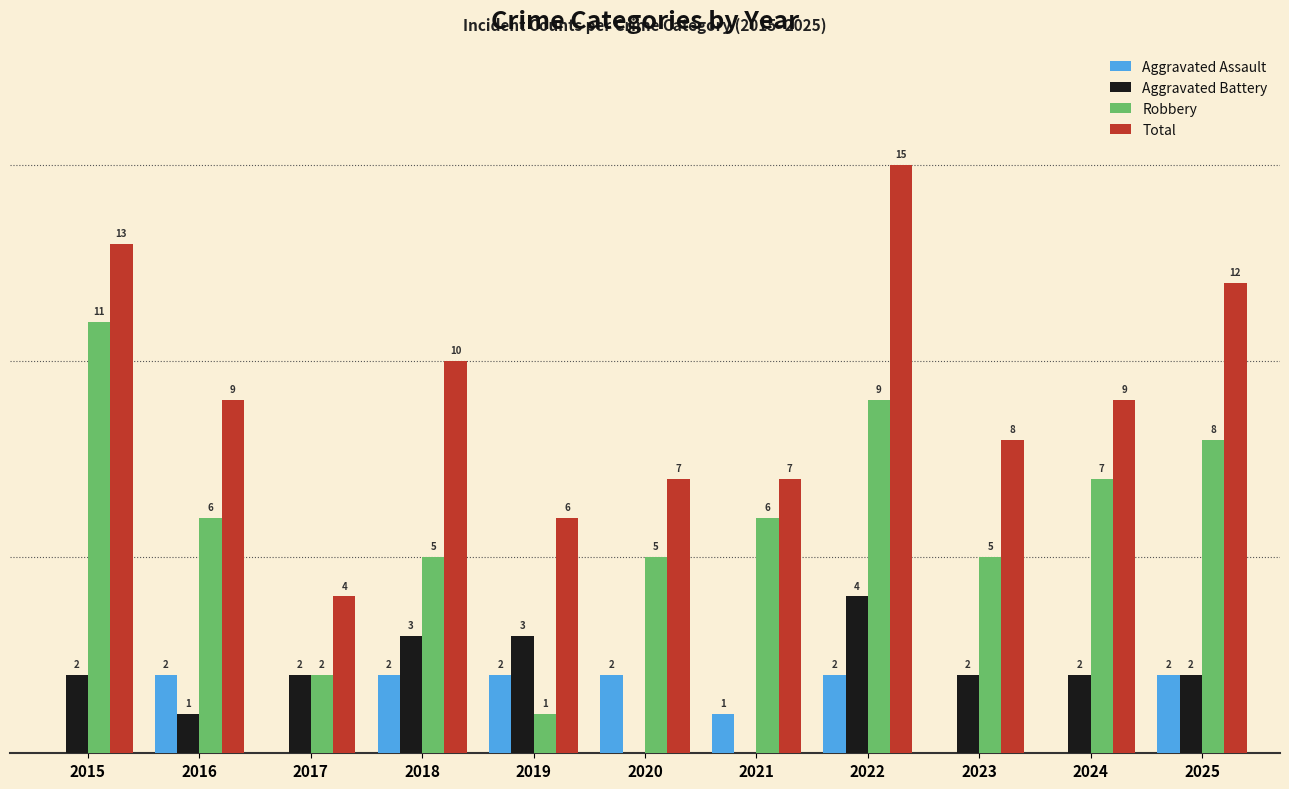

Is the value of Aggravated Battery at 2019 greater than the value of Robbery at 2016?

No